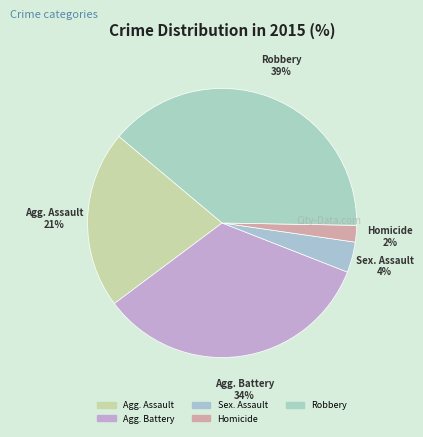

Between Sex. Assault and Robbery, which is larger?

Robbery